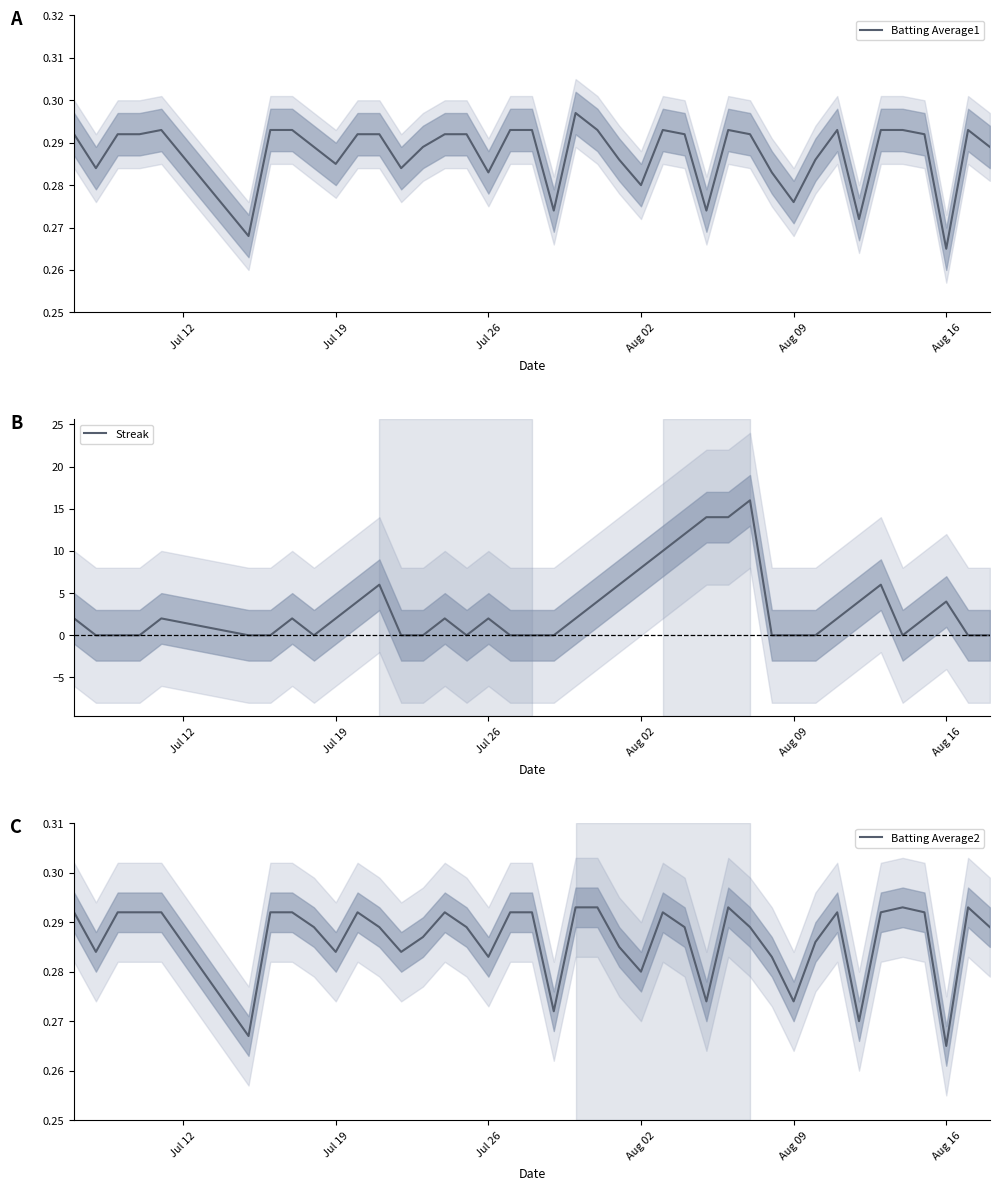

What are all the series names shown in the legend?

Batting Average1, Streak, Batting Average2